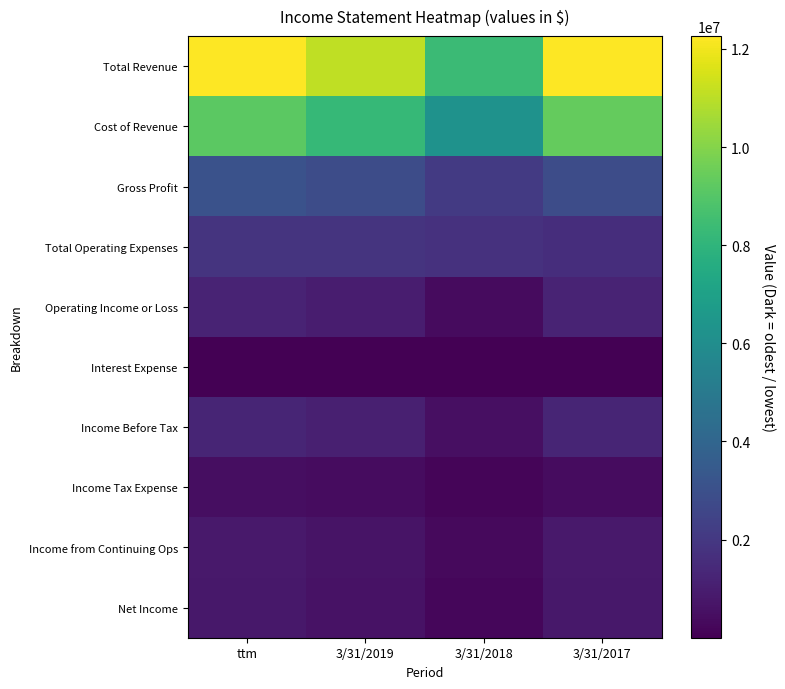

What is the spread (max minus min) of values at 3/31/2018?

8348727